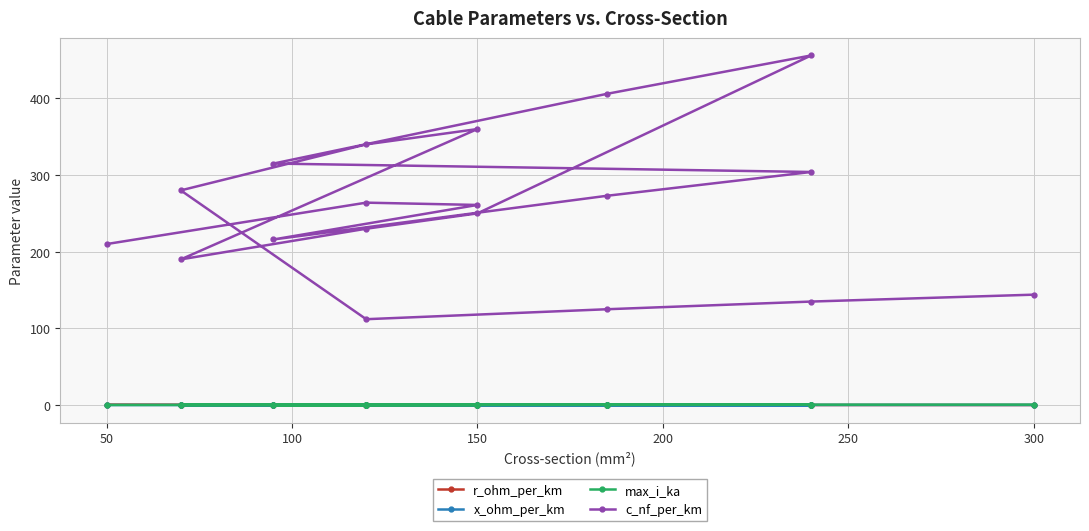

Between 150 and 250, which is larger?

150